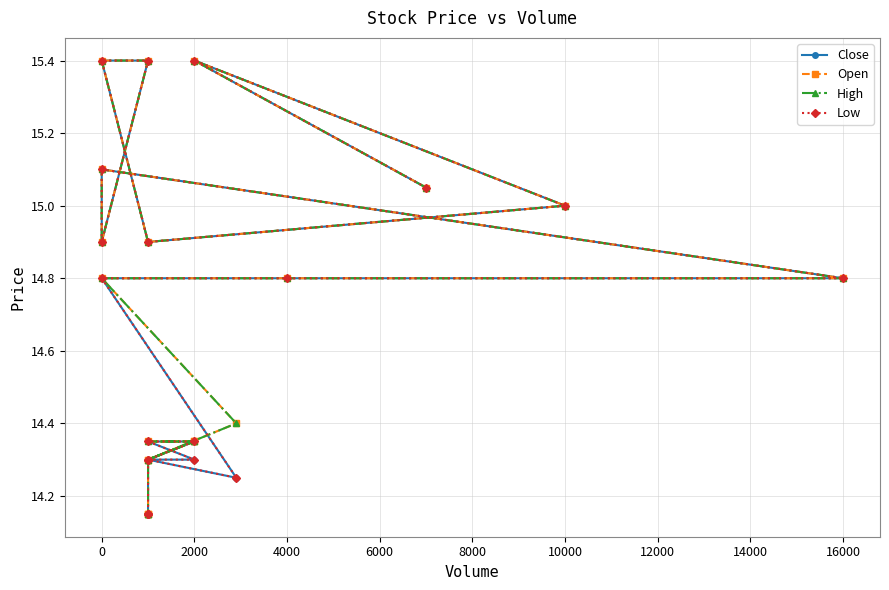

What is the label of the 5th point from the right?

2000